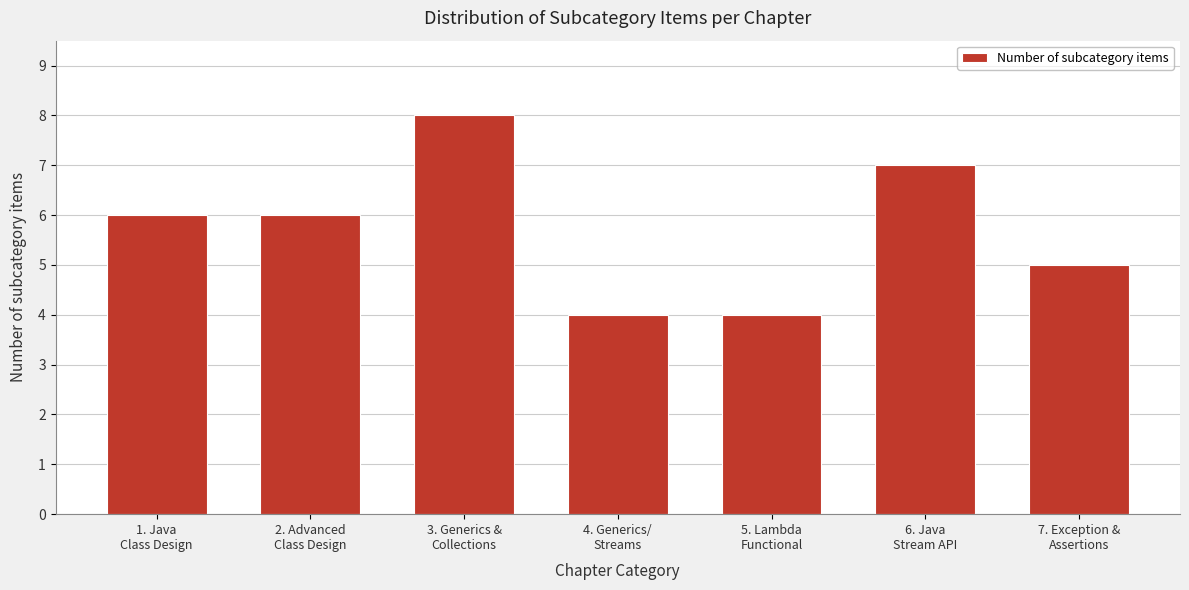

Reading left to right, extract all data points from this chart.

6	6	8	4	4	7	5